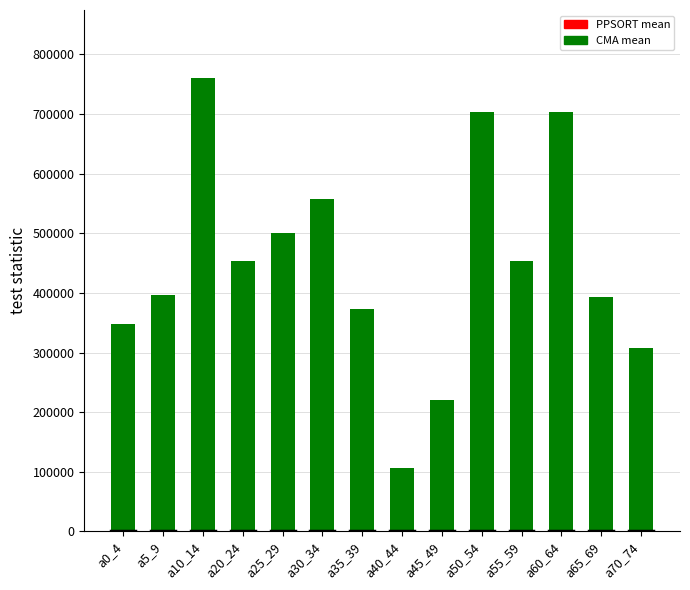

At which category is the sum across all series the highest?

a10_14